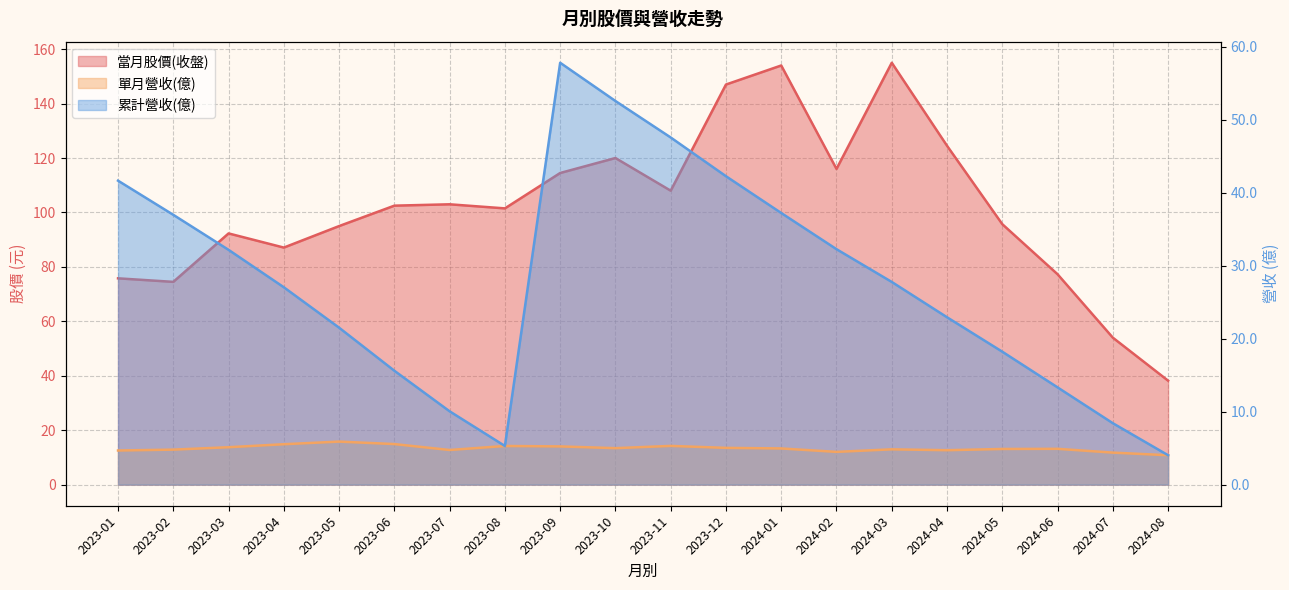

What is the label of the 10th point from the left?

2023-10